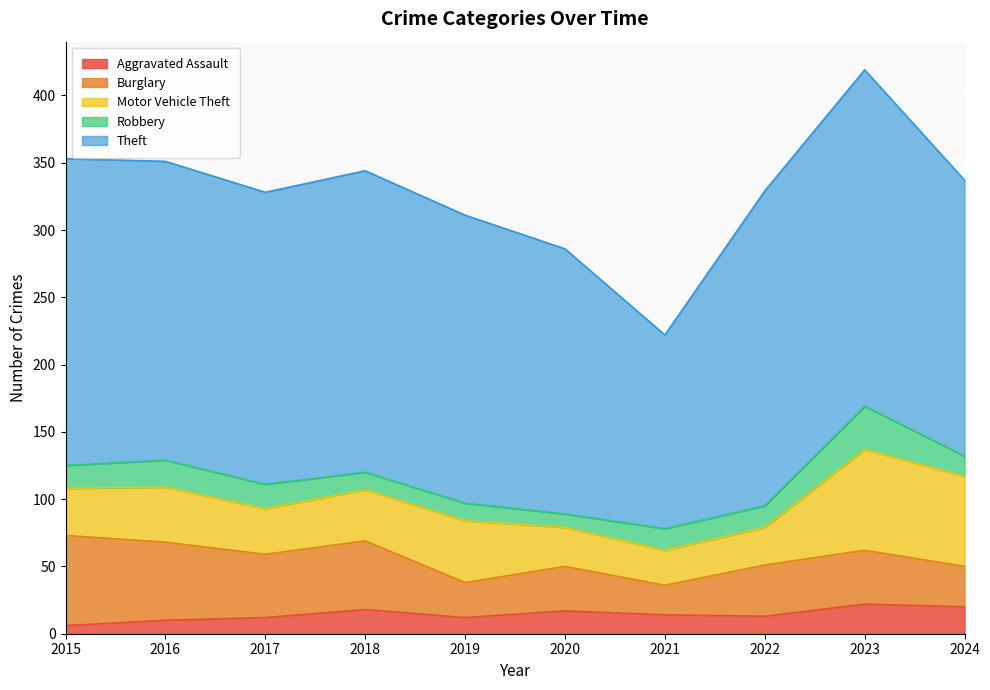

Which series has the largest total across all categories?

Theft